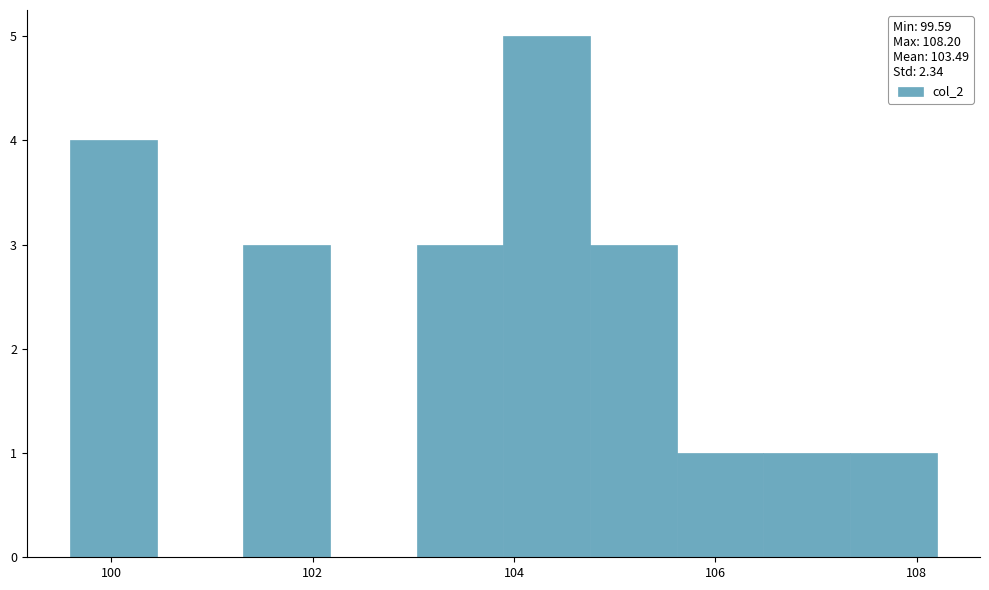

Over which range of the x-axis is the bar tallest?

103.8 to 104.8